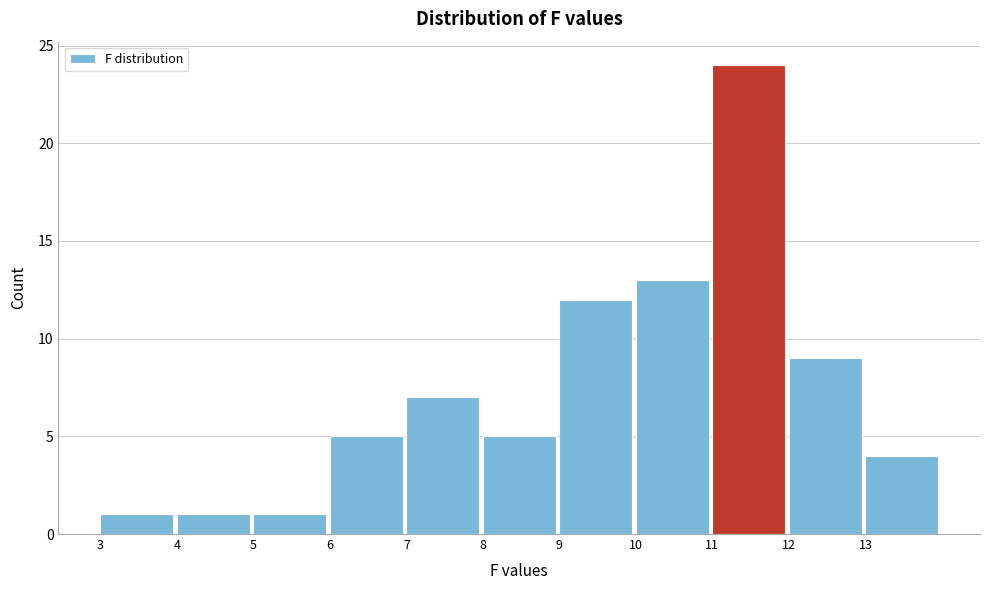

What is the height of the bar covering 6 to 7 on the x-axis? The values are not printed on the chart, so give them approximately, as read against the axis.

5